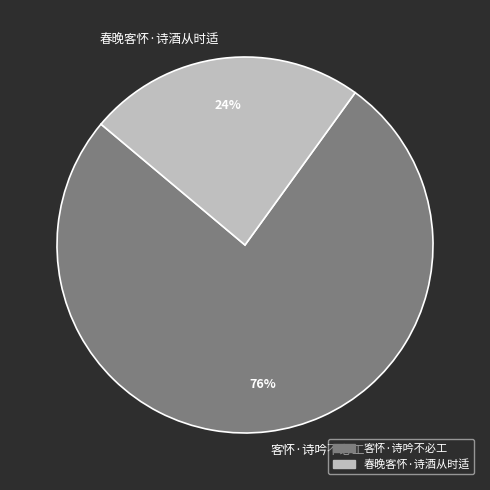

To the nearest percent, what percentage of the pie is 客怀·诗吟不必工?

76%